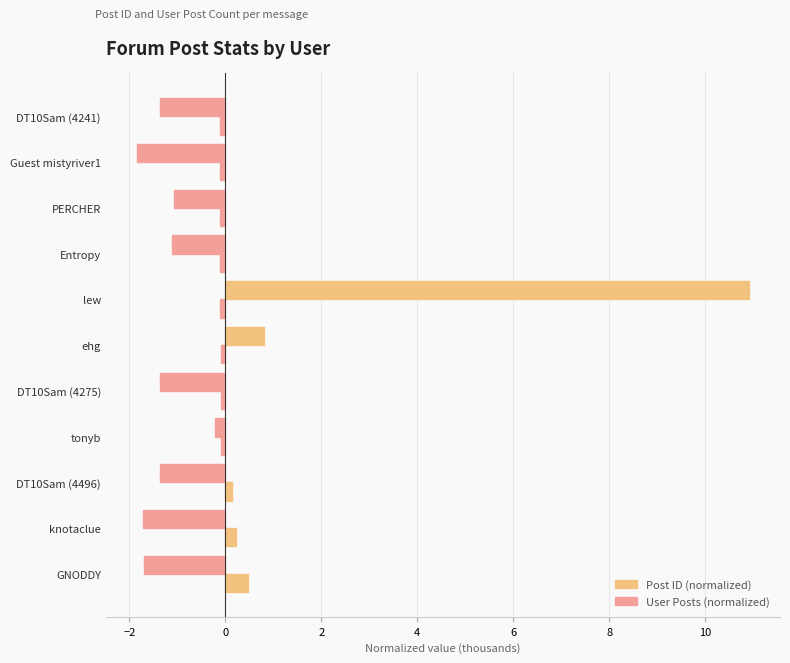

How many values in User Posts (normalized) are below zero?

9